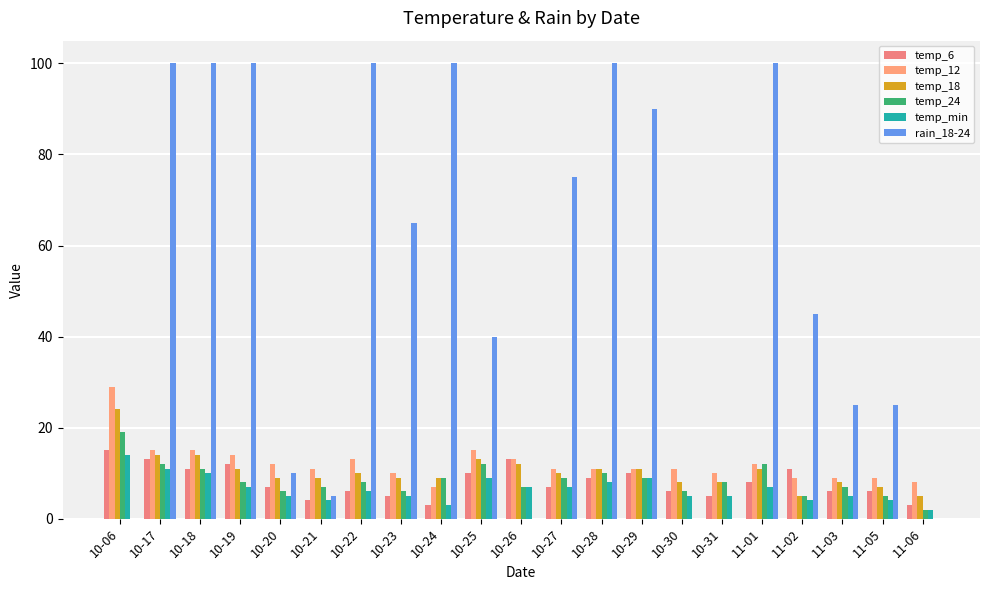

How many distinct data groups are displayed?

6